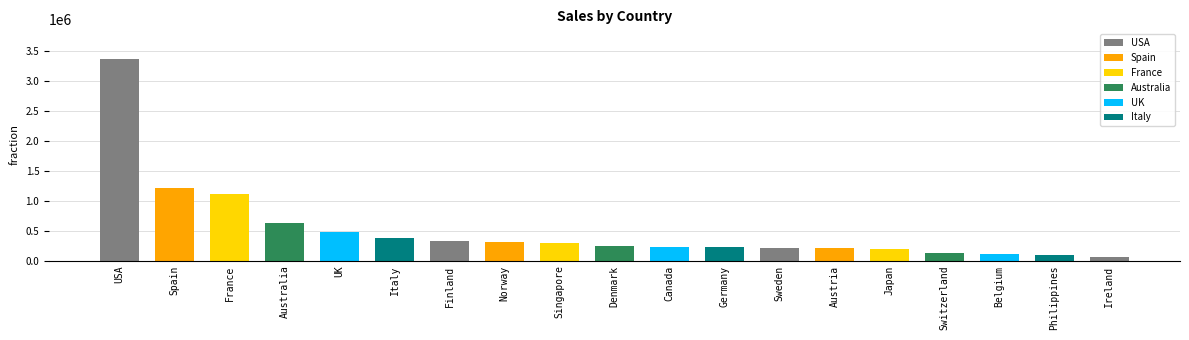

What is the label of the 1st bar from the left?

USA